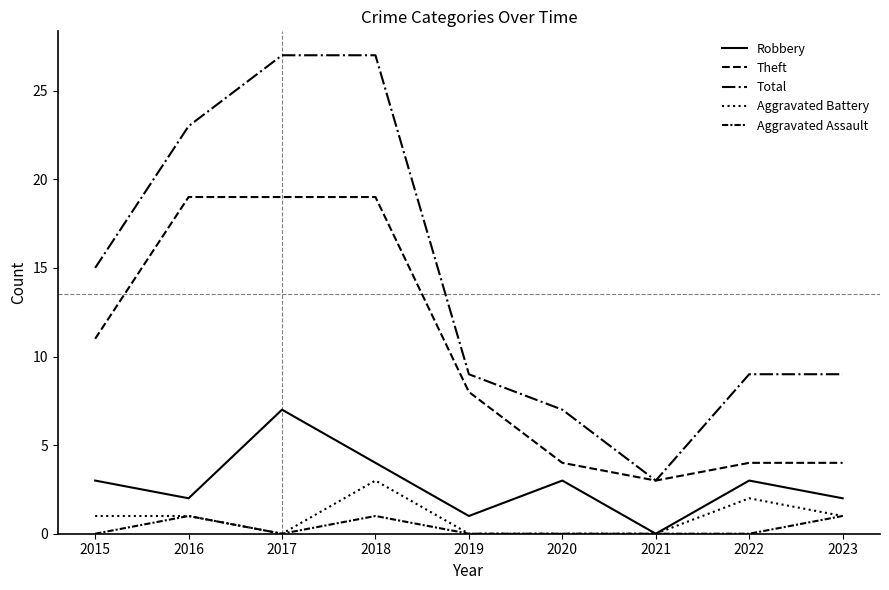

At how many categories does at least one series exceed 19?

3